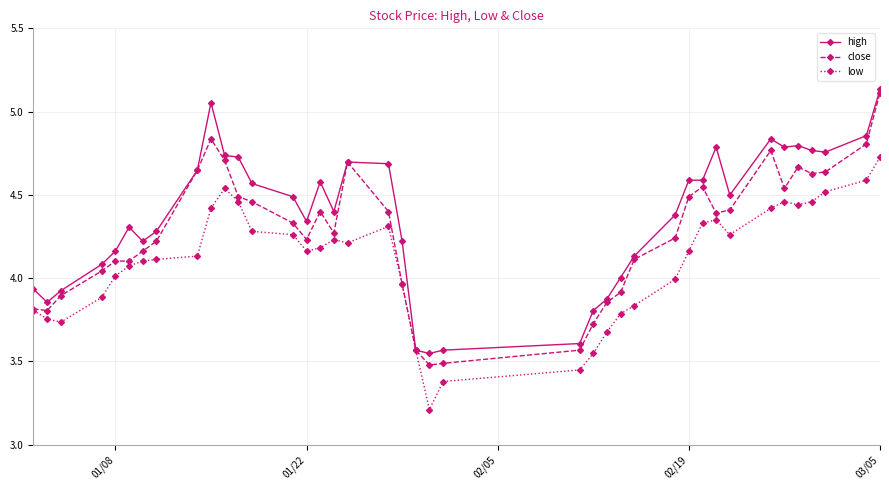

Does the chart display data point markers on the line(s)?

Yes